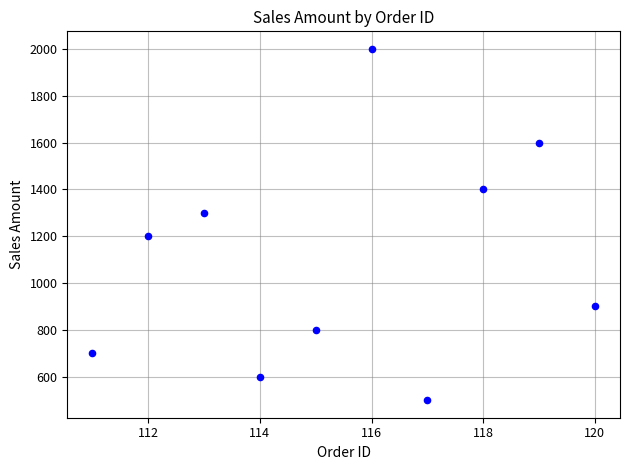

What is the average Y value?

1100